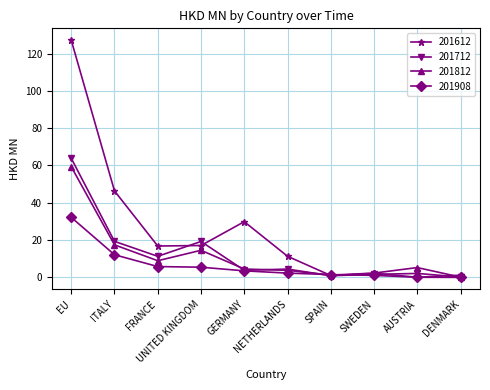

The value of 201812 at FRANCE is 8.9. True or false?

True